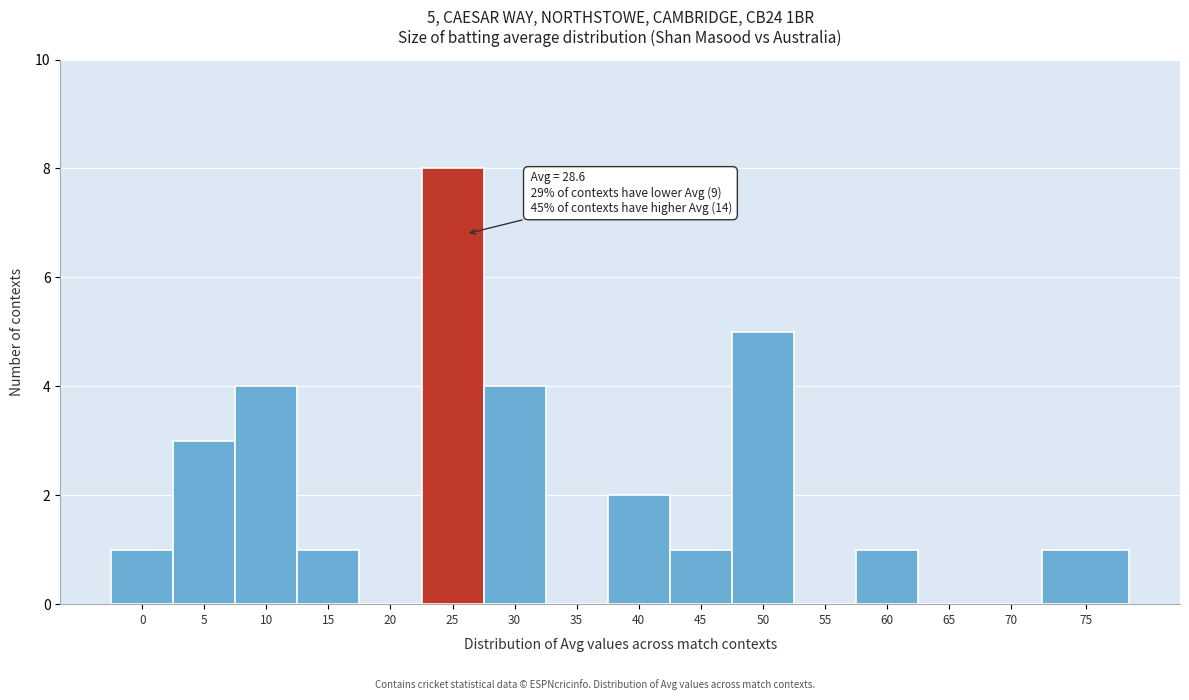

Reading right to left, list all the values displayed in this chart.

75=1	70=0	65=0	60=1	55=0	50=5	45=1	40=2	35=0	30=4	25=8	20=0	15=1	10=4	5=3	0=1